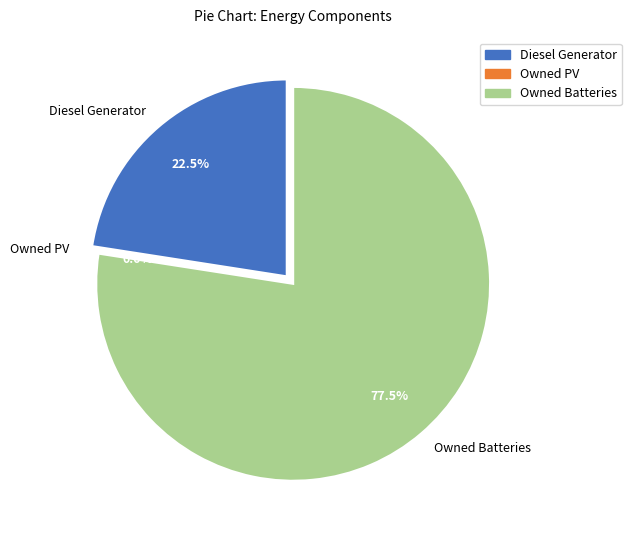

What is the majority slice?

Owned Batteries